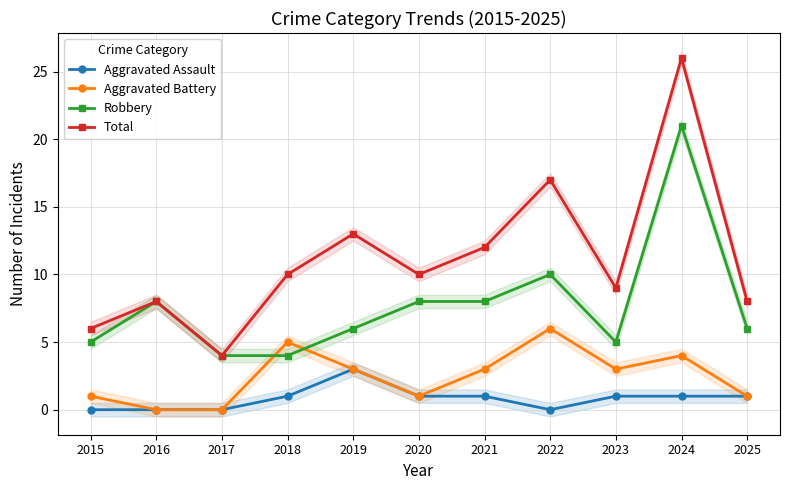

True or false: Total and Aggravated Assault intersect in this chart.

False